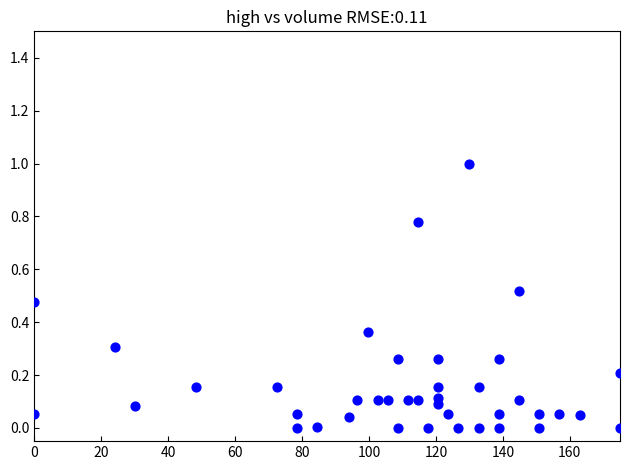

What is the range of Y values (max minus min)?

1.0